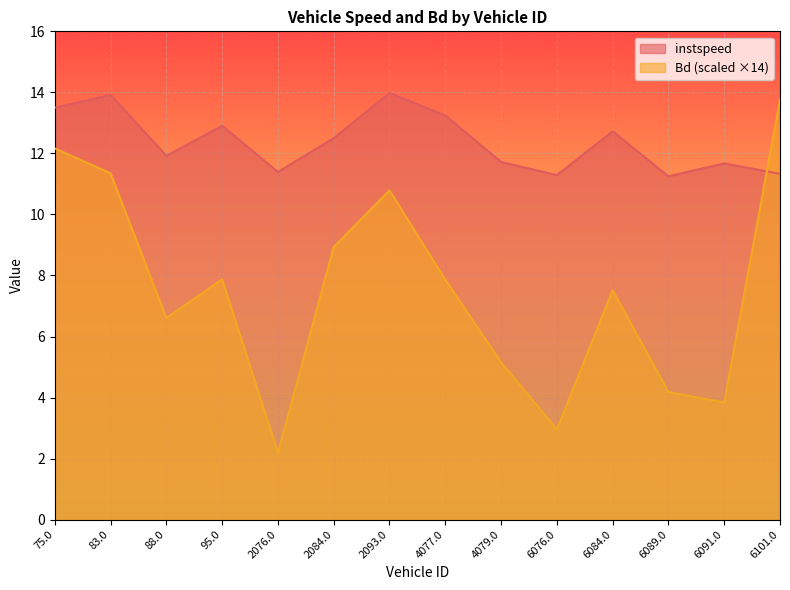

How many lines are shown in the chart?

2